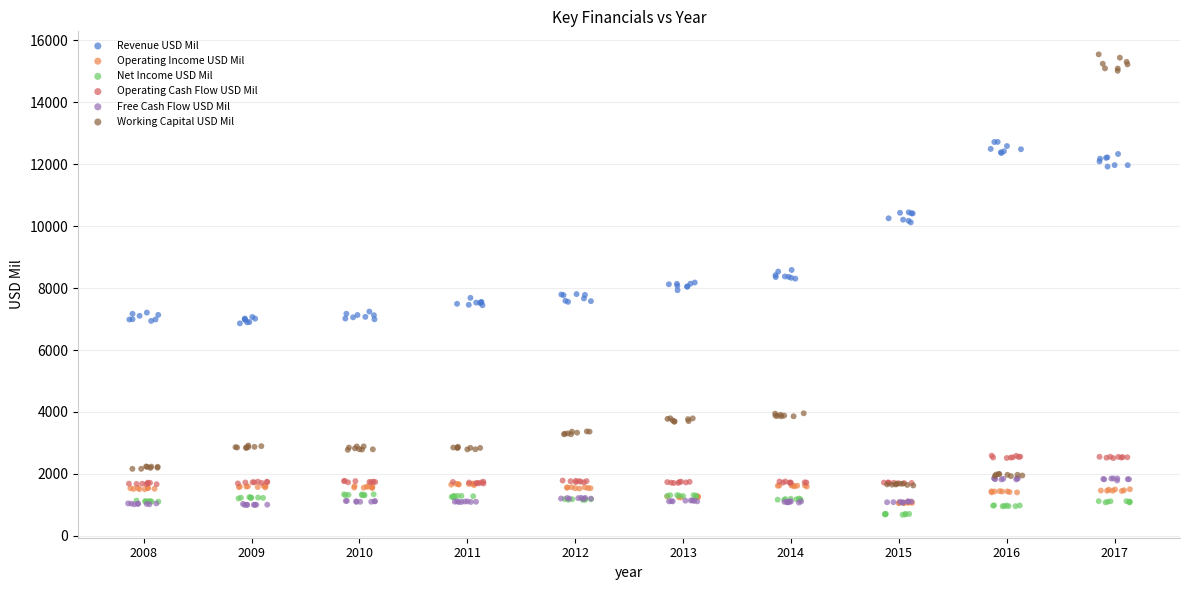

Which series contains the highest Y value?

Working Capital USD Mil